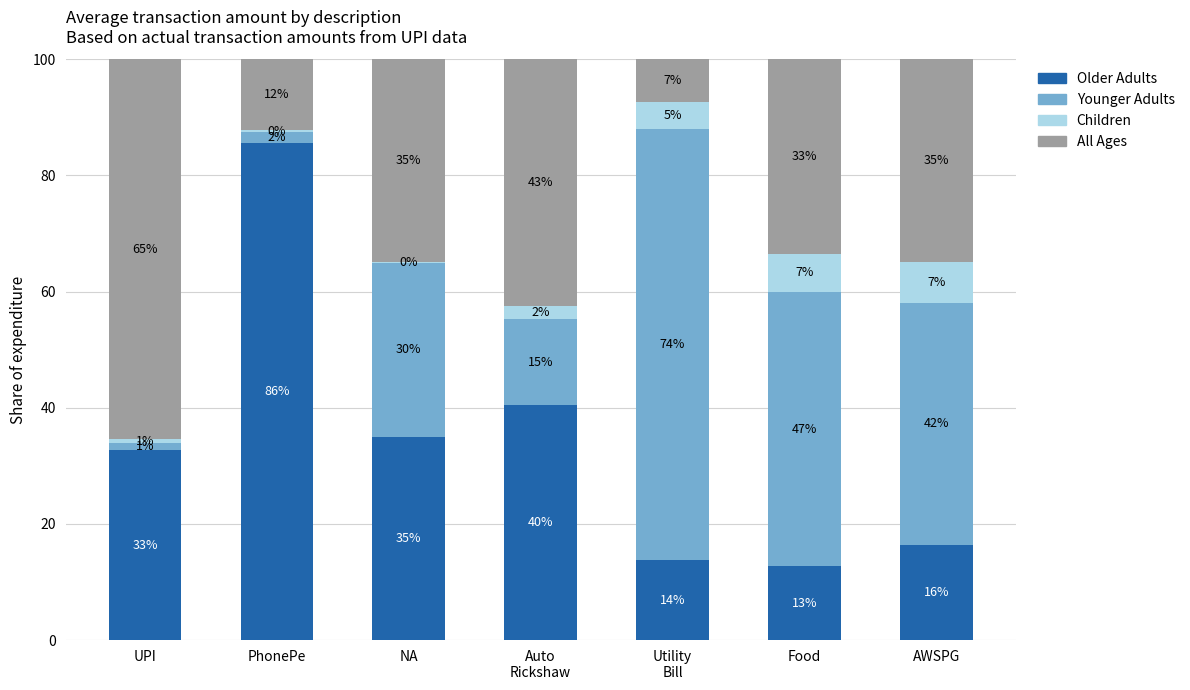

Where does the Younger Adults series first go above 30?

NA